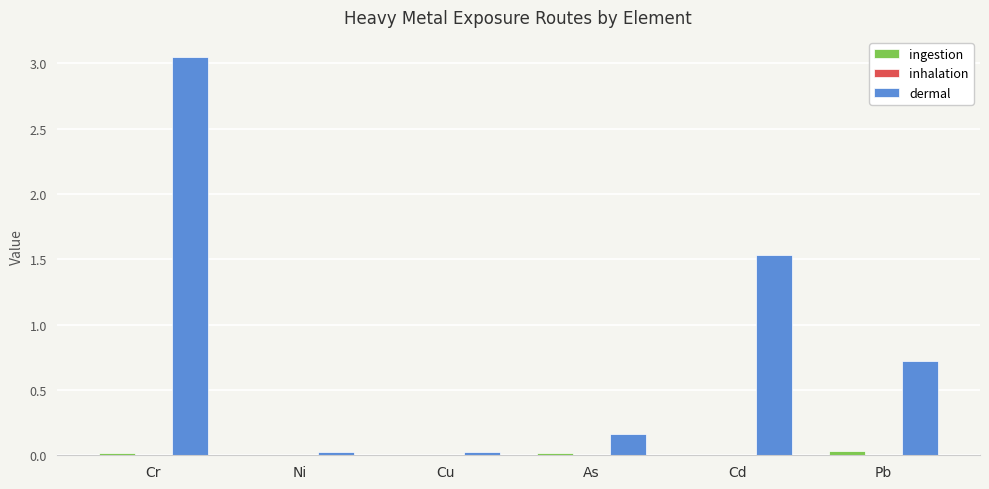

True or false: dermal has a value of 0.7 at Pb.

True